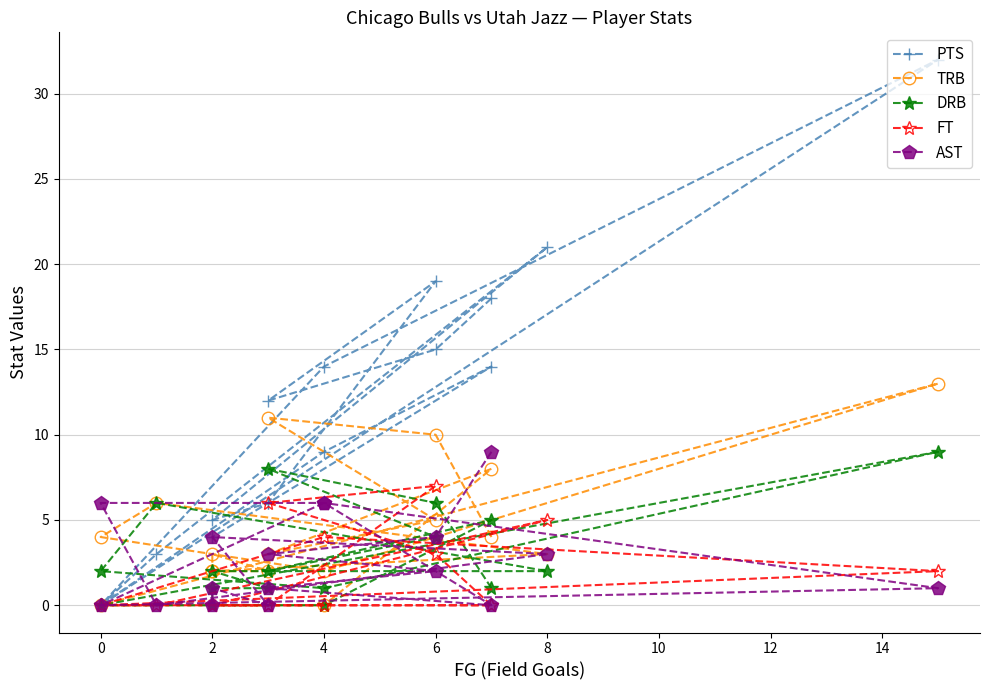

After their last crossing, which series has the higher values: TRB or PTS?

PTS